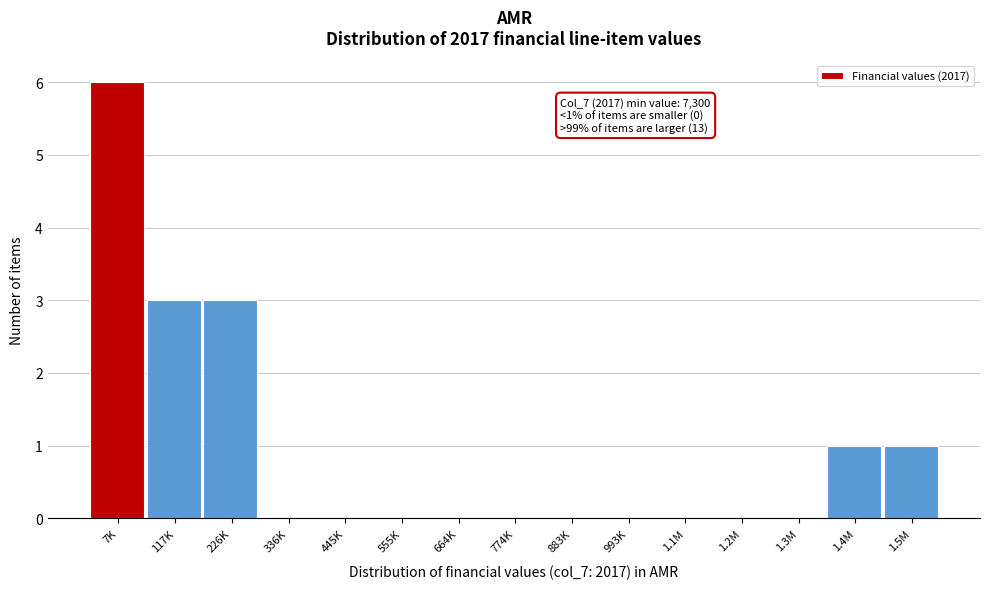

Reading left to right, list all the values displayed in this chart.

7K=6	117K=3	226K=3	336K=0	445K=0	555K=0	664K=0	774K=0	883K=0	993K=0	1.1M=0	1.2M=0	1.3M=0	1.4M=1	1.5M=1